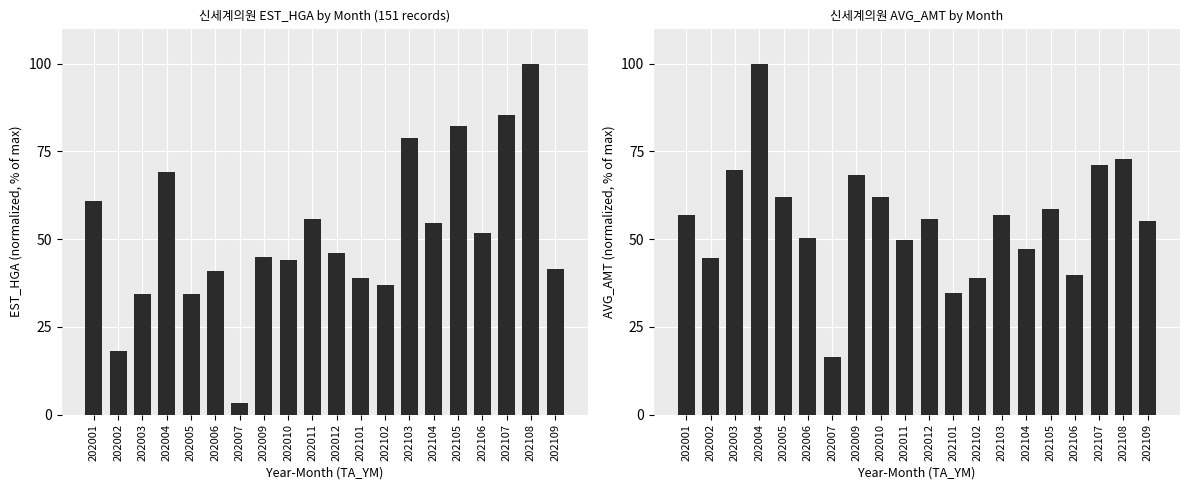

Read the EST_HGA value at 202005.

34.4